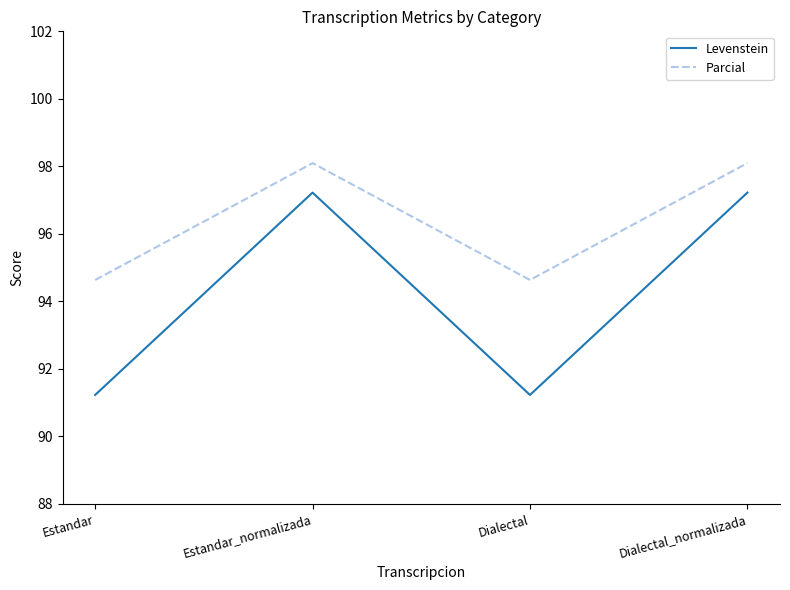

Does the chart display data point markers on the line(s)?

No